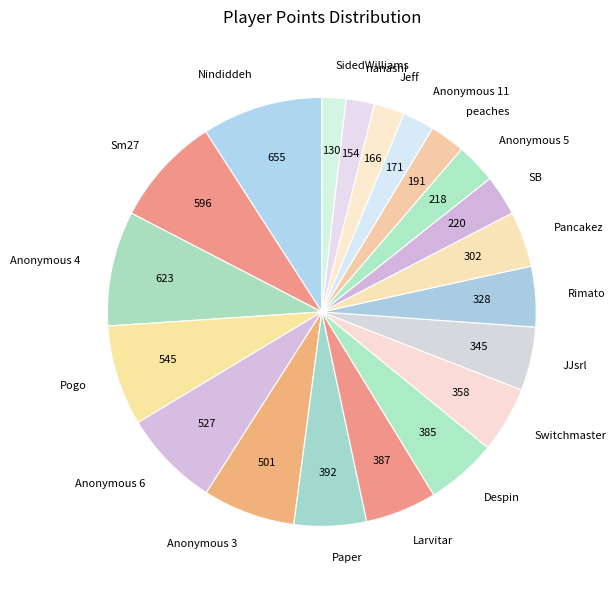

Which has a higher value, Despin or peaches?

Despin